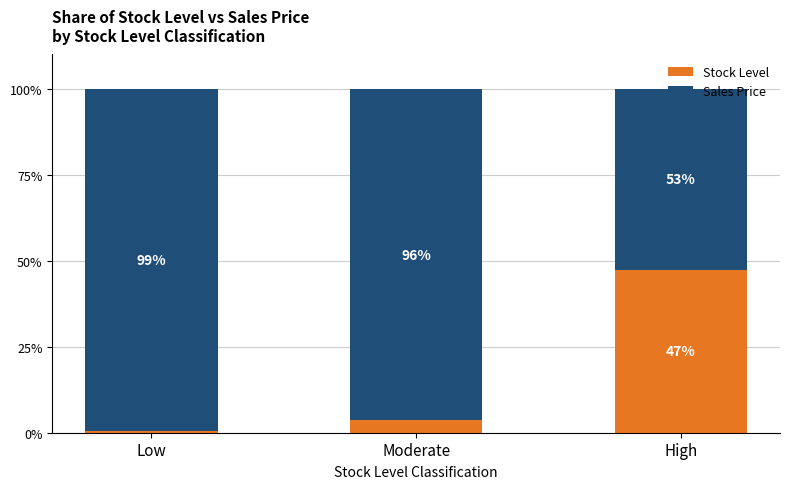

Where is Stock Level nearest to the value 23?

Moderate